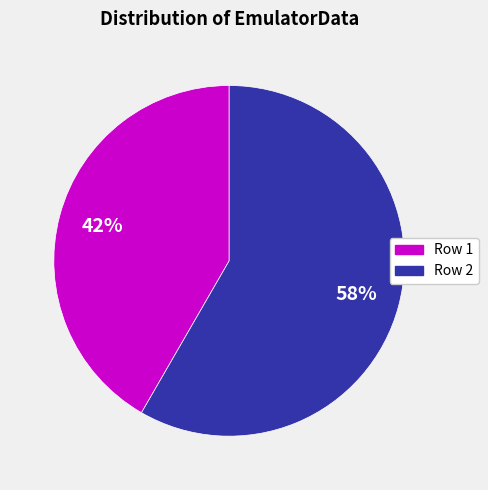

To the nearest percent, what is the average slice percentage?

50%